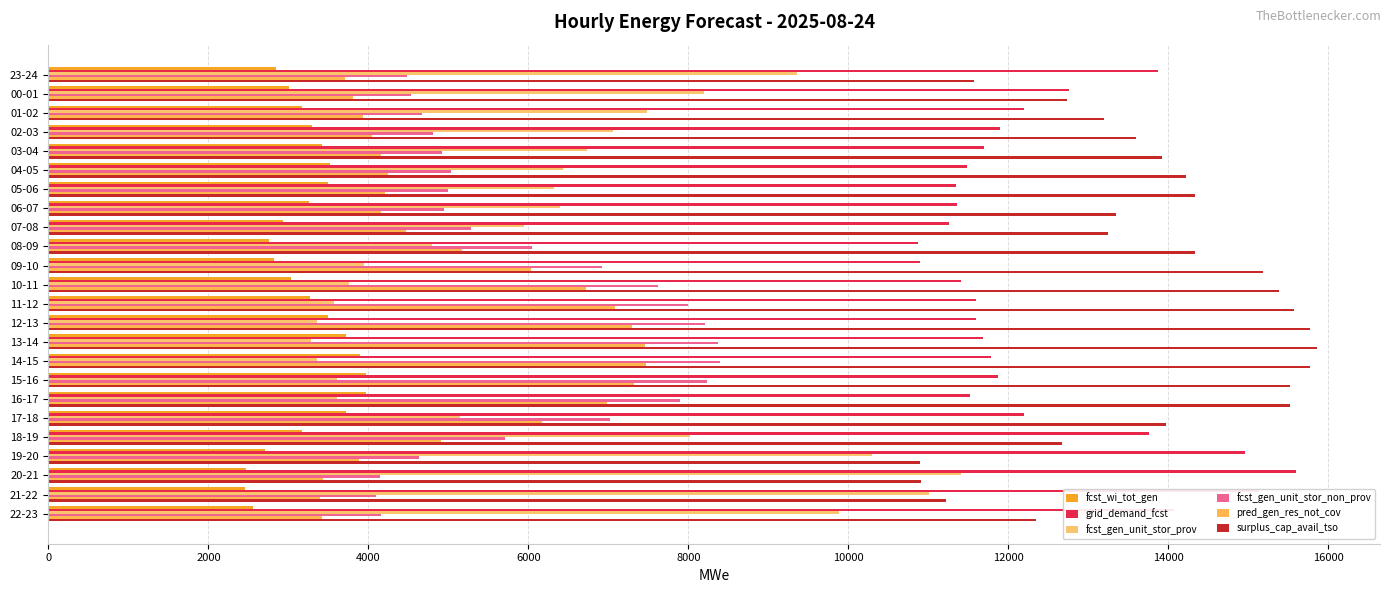

Reading left to right, extract all data points from this chart.

fcst_wi_tot_gen: 2839	3009	3168	3300	3419	3524	3492	3254	2928	2752	2823	3036	3274	3497	3720	3900	3964	3965	3714	3171	2702	2475	2460	2555
grid_demand_fcst: 13871	12758	12191	11892	11692	11488	11344	11362	11258	10874	10901	11402	11589	11600	11681	11781	11871	11525	12198	13752	14956	15591	15137	14075
fcst_gen_unit_stor_prov: 9354	8194	7487	7056	6737	6428	6316	6389	5944	4794	3946	3752	3566	3363	3278	3361	3611	3603	5145	8019	10296	11413	11013	9886
fcst_gen_unit_stor_non_prov: 4487	4534	4674	4806	4925	5030	4998	4943	5284	6049	6925	7621	7993	8207	8373	8390	8229	7892	7023	5703	4630	4147	4094	4160
pred_gen_res_not_cov: 3711	3803	3936	4048	4151	4241	4205	4151	4467	5175	6027	6724	7087	7291	7453	7475	7326	6987	6165	4902	3876	3431	3391	3424
surplus_cap_avail_tso: 11570	12733	13196	13597	13916	14225	14337	13341	13246	14337	15185	15380	15565	15768	15853	15770	15520	15516	13973	12671	10893	10905	11220	12347